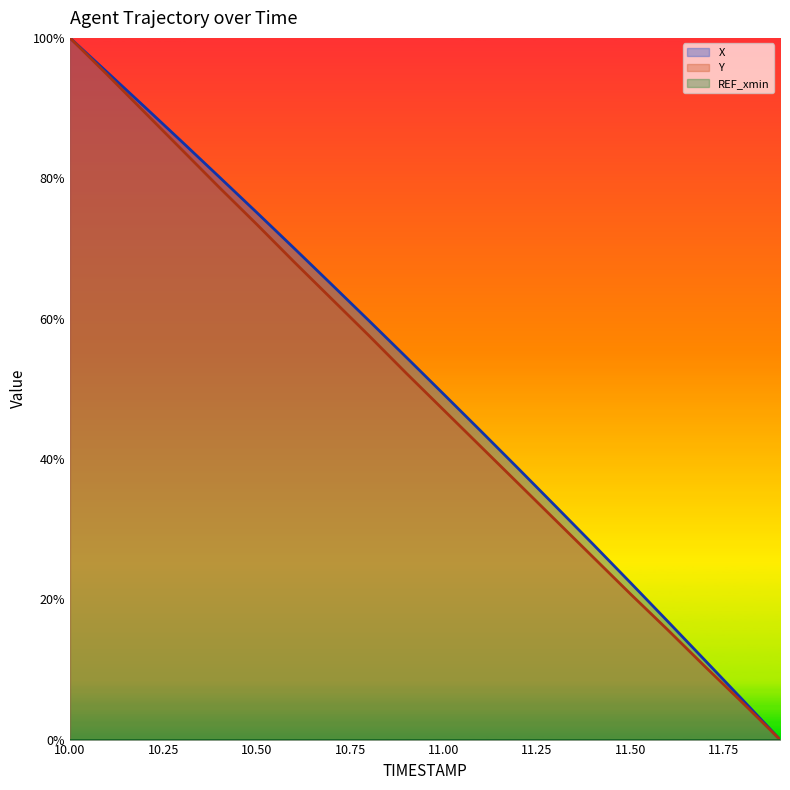

Which category has the highest value in the Y (line) series?

10.00